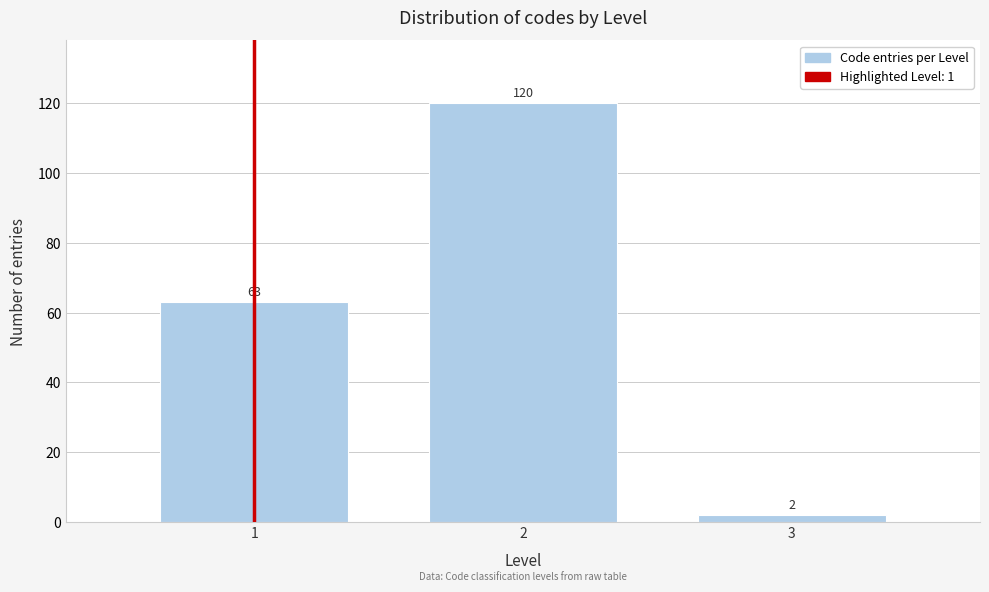

Reading right to left, what are all the values shown in this chart?

3=2	2=120	1=63